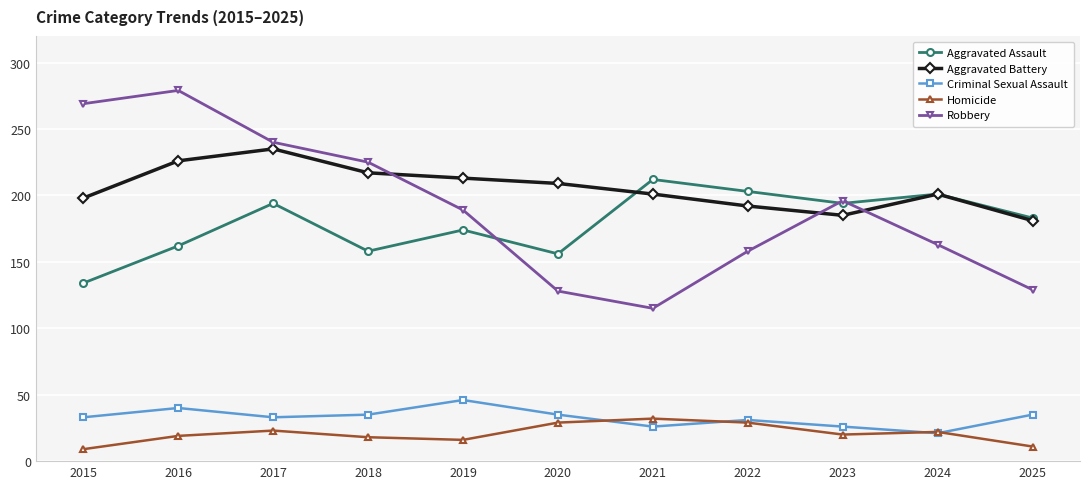

True or false: Robbery and Criminal Sexual Assault cross at least once.

False